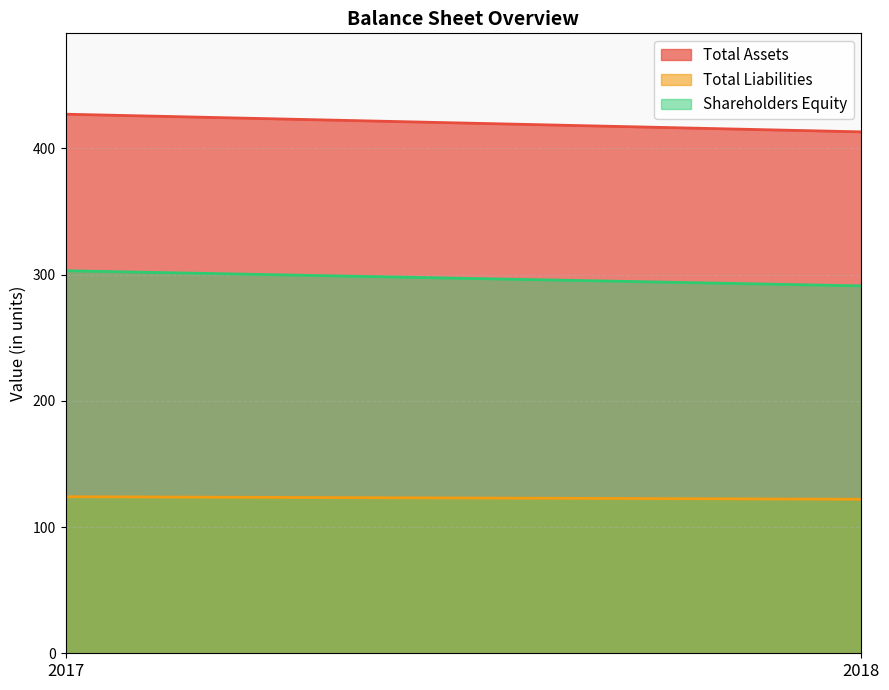

Which has a higher value, 2018 or 2017?

2017